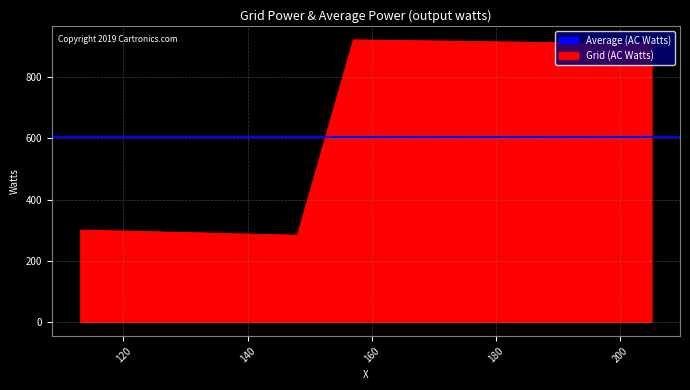

What is the sum of all values?

2415.2